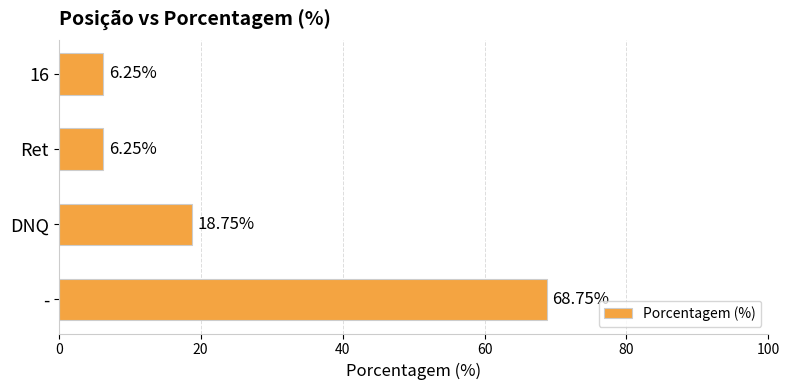

What is the change in value from DNQ to 16?

-12.5